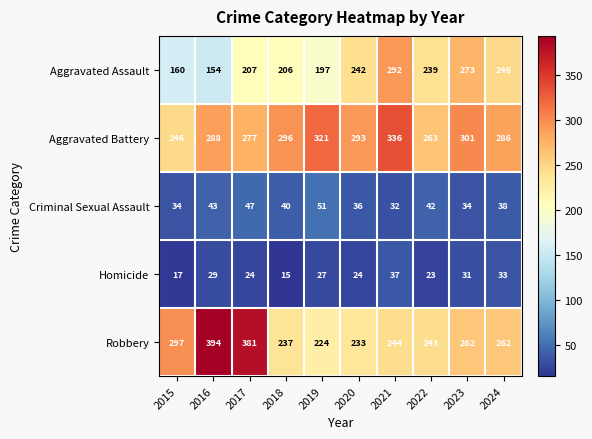

At which label is Aggravated Battery closest to 291?

2020